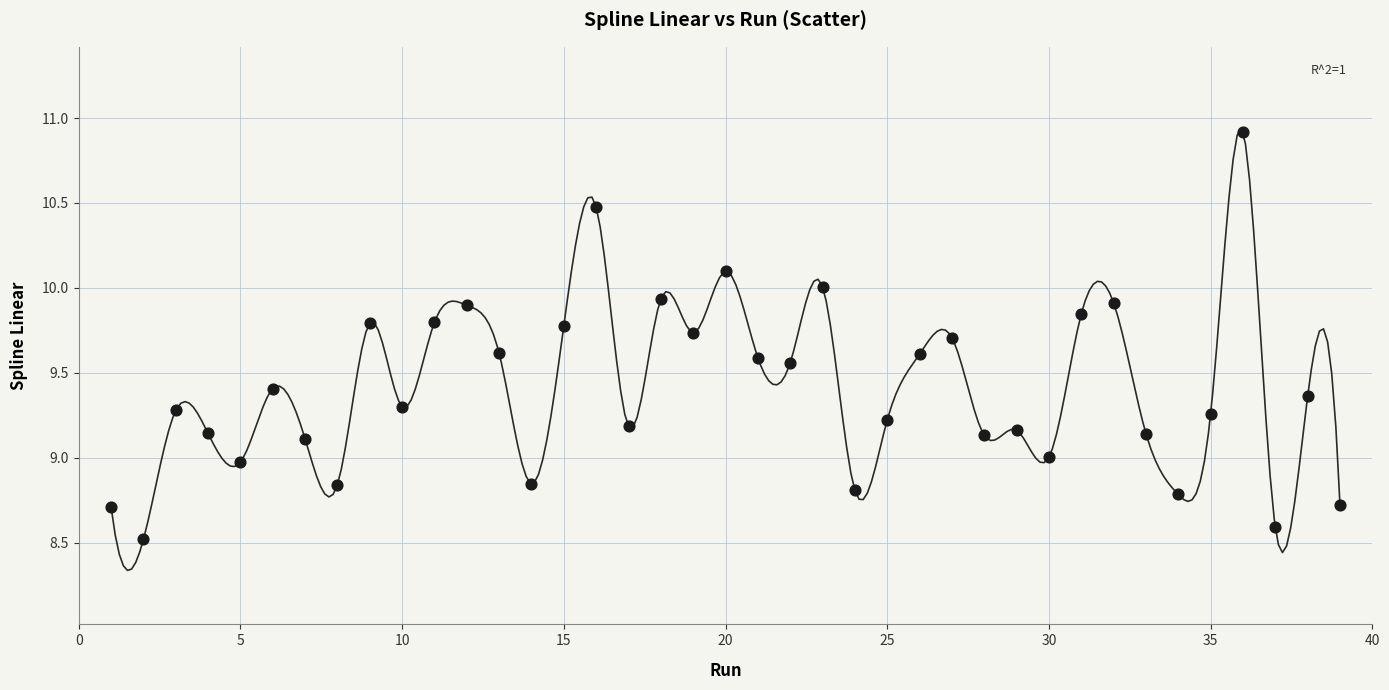

What is the range of Y values (max minus min)?

2.4